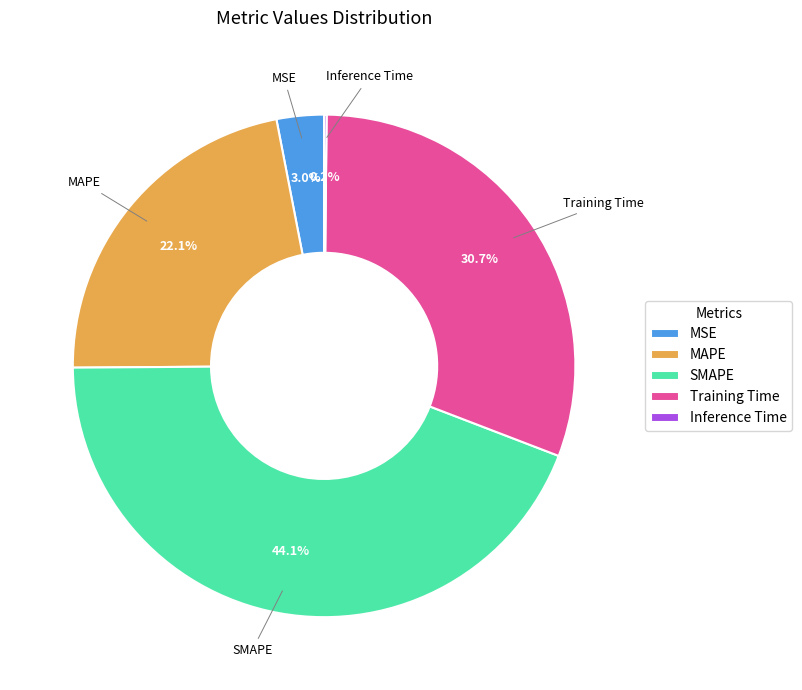

To the nearest percent, what is the difference between the largest and smallest slice percentages?

44%